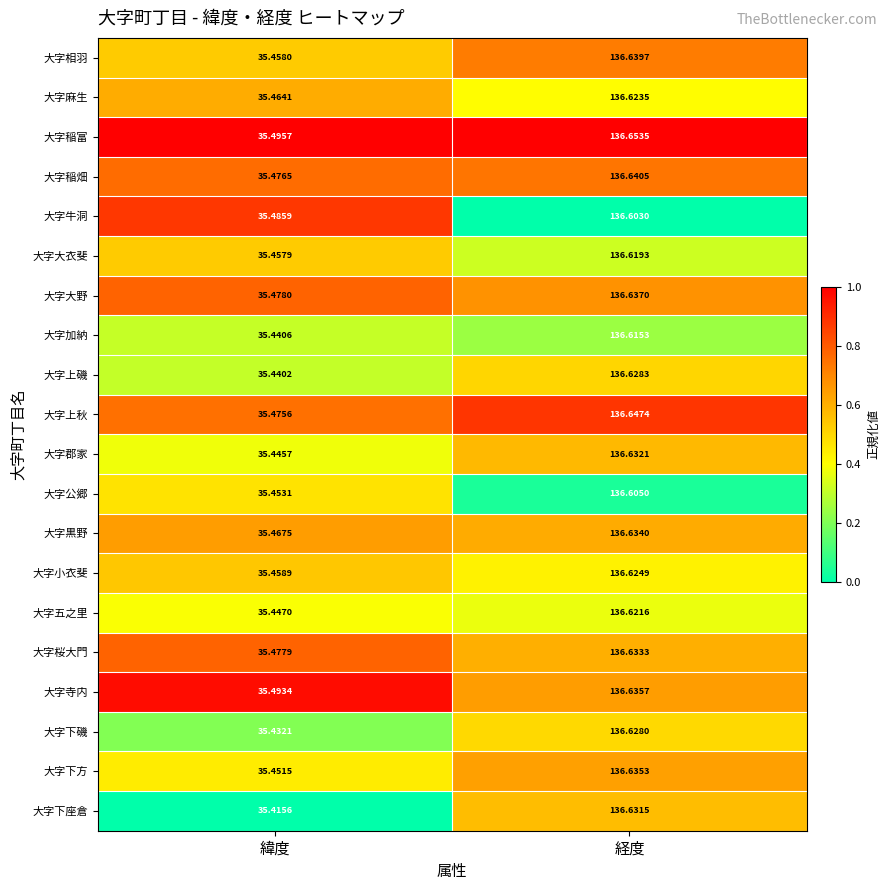

Which series has the largest range (max minus min)?

大字下座倉